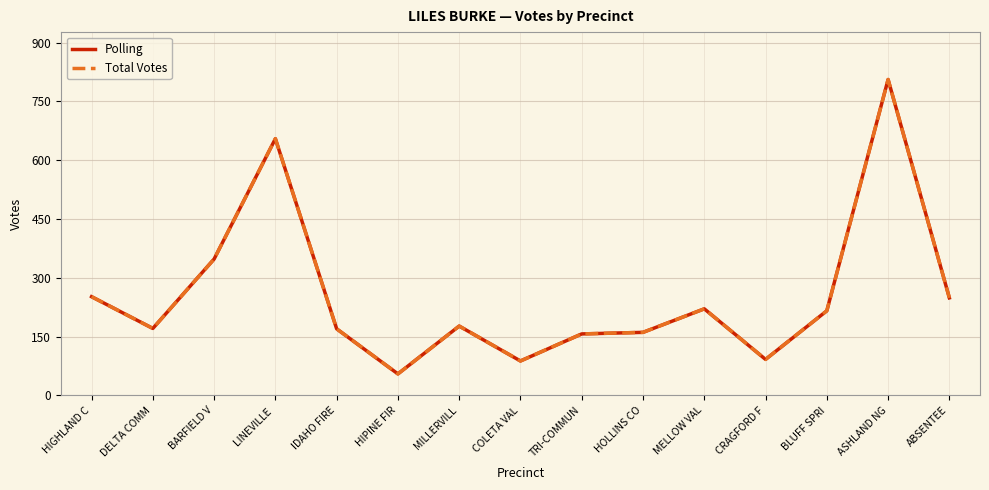

Reading left to right, transcribe all the data shown in this chart.

Polling: HIGHLAND C=252	DELTA COMM=171	BARFIELD V=348	LINEVILLE =655	IDAHO FIRE=170	HIPINE FIR=55	MILLERVILL=177	COLETA VAL=88	TRI-COMMUN=157	HOLLINS CO=161	MELLOW VAL=221	CRAGFORD F=92	BLUFF SPRI=216	ASHLAND NG=806	ABSENTEE=249
Total Votes: HIGHLAND C=252	DELTA COMM=171	BARFIELD V=348	LINEVILLE =655	IDAHO FIRE=170	HIPINE FIR=55	MILLERVILL=177	COLETA VAL=88	TRI-COMMUN=157	HOLLINS CO=161	MELLOW VAL=221	CRAGFORD F=92	BLUFF SPRI=216	ASHLAND NG=806	ABSENTEE=249